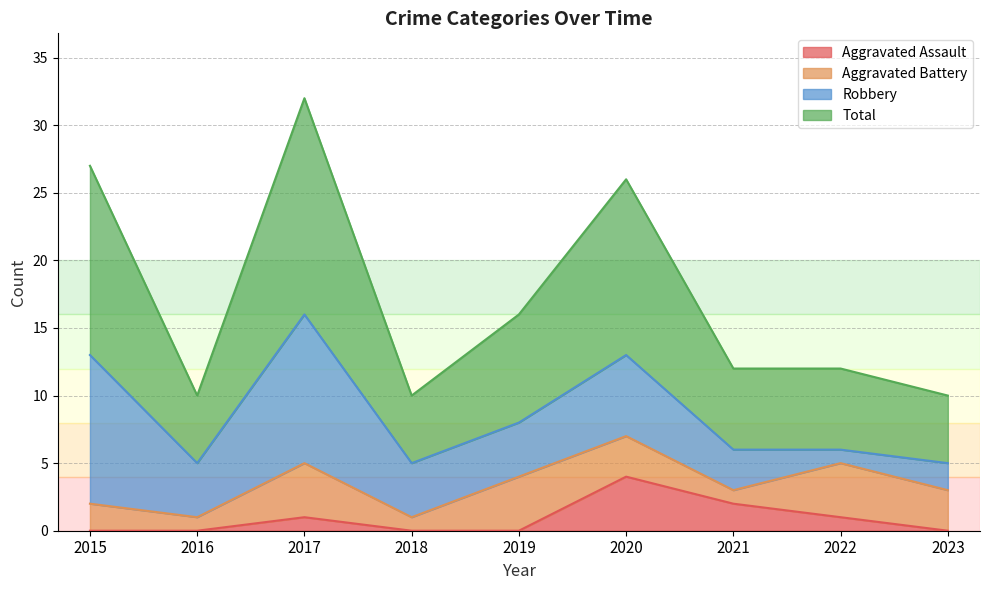

Does the chart display data point markers on the line(s)?

No